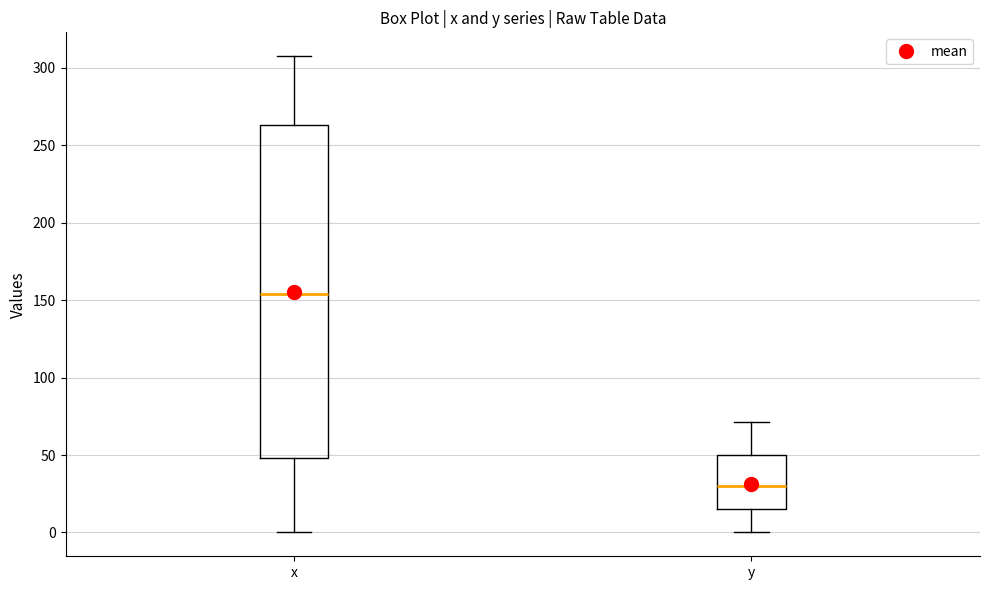

Which box's median line is the highest?

x